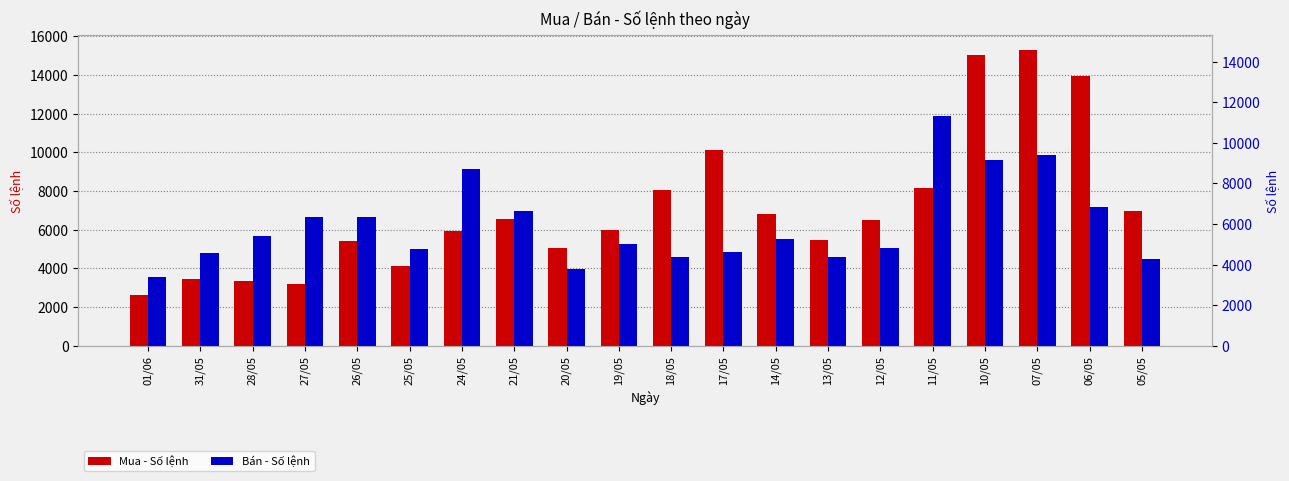

How many groups of bars are there?

20